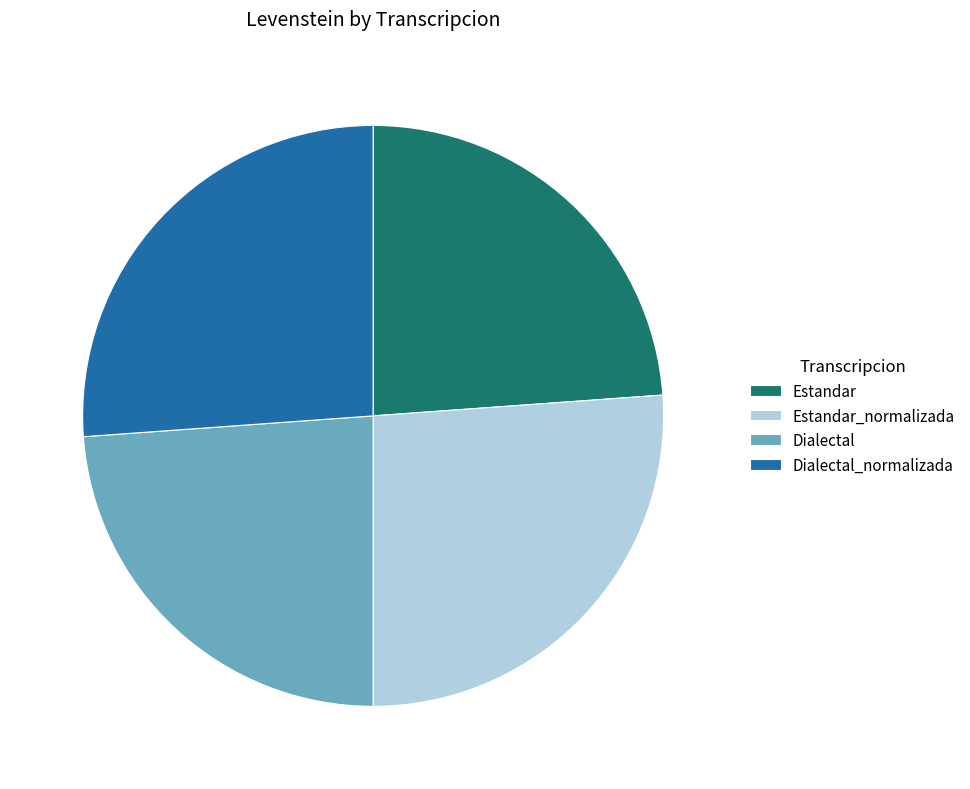

Does Dialectal_normalizada represent more than half of the total?

No